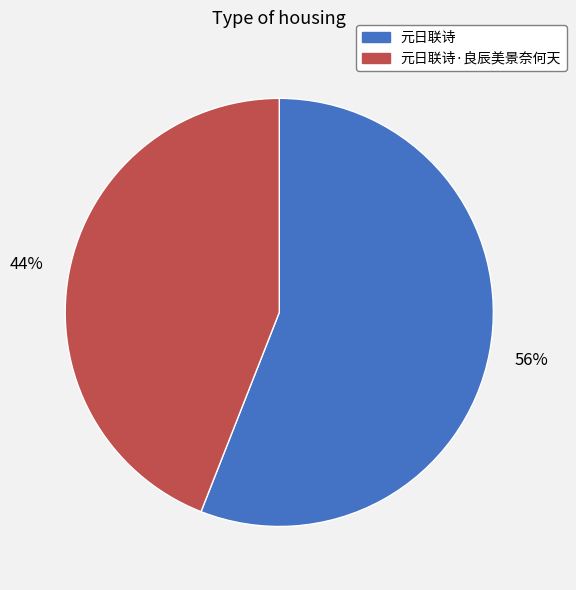

Count the number of slices in the pie.

2